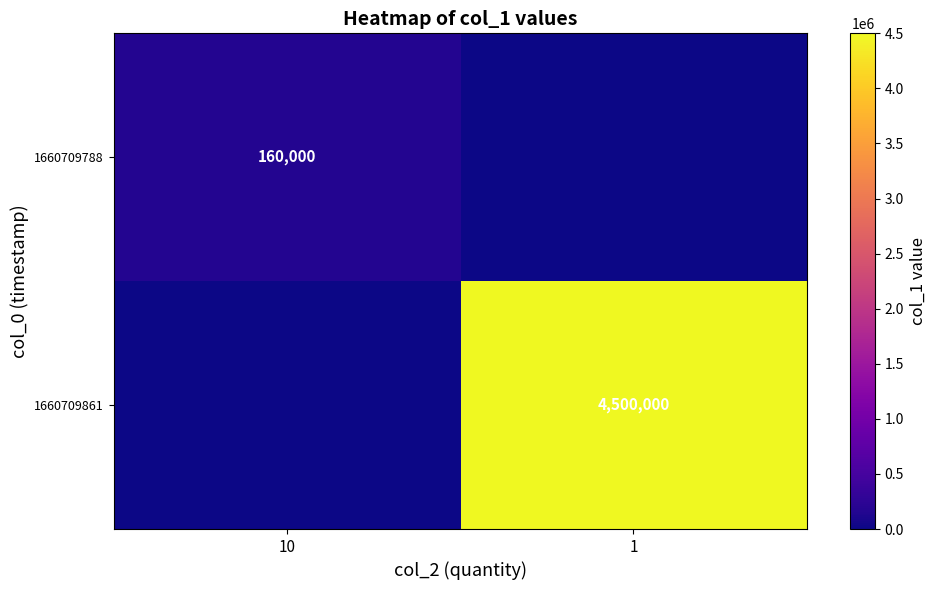

The value of 1660709861 at 1 is 978701. True or false?

False